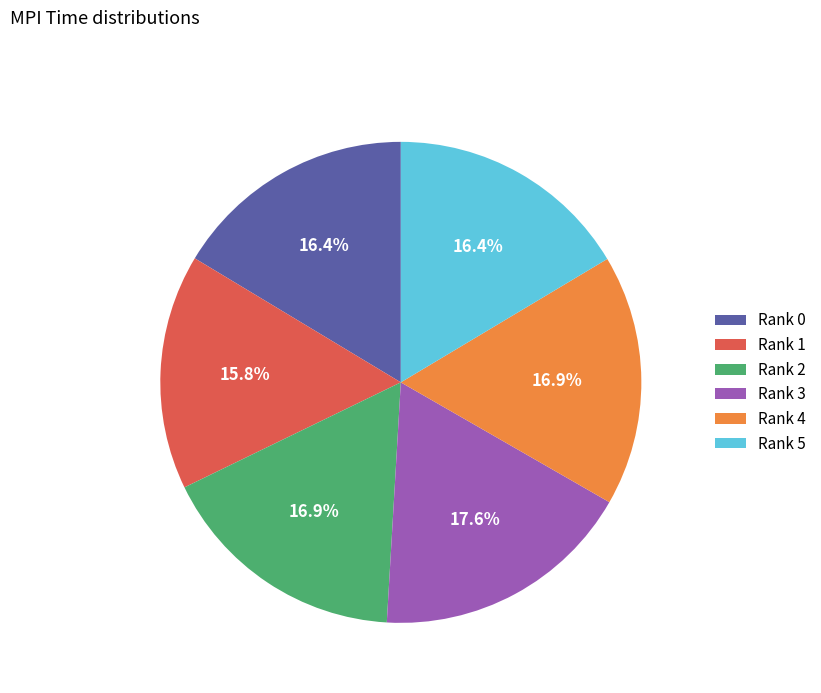

How many slices are in this pie chart?

6